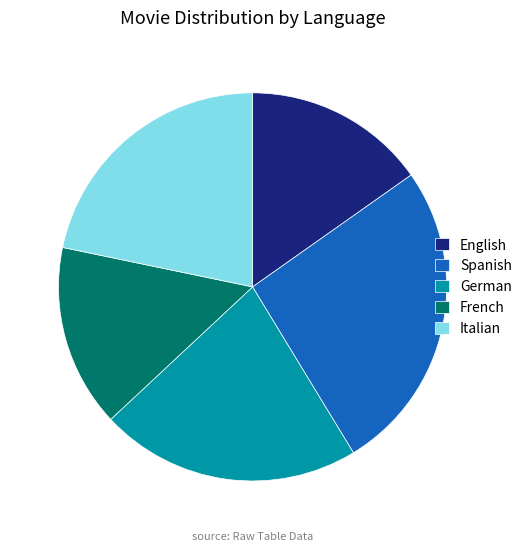

The English slice represents 15% of the pie. True or false?

True